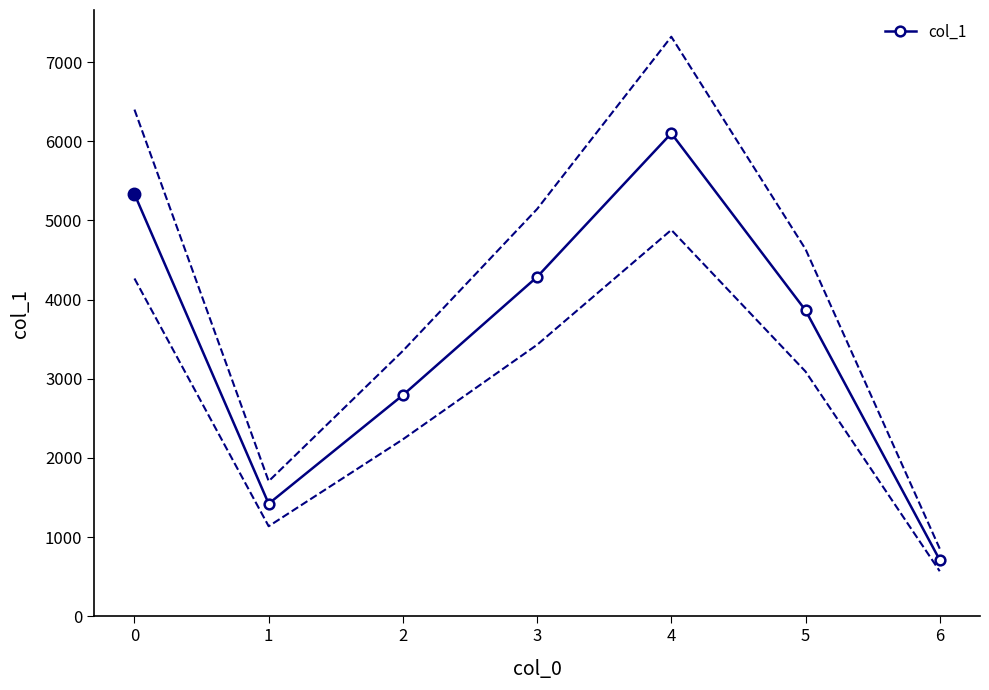

Reading right to left, extract all data points from this chart.

712	3865	6101	4287	2794	1422	5334